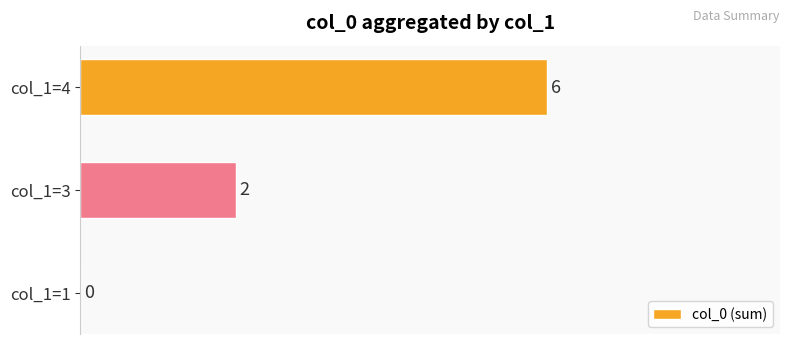

How many series are shown in this chart?

1